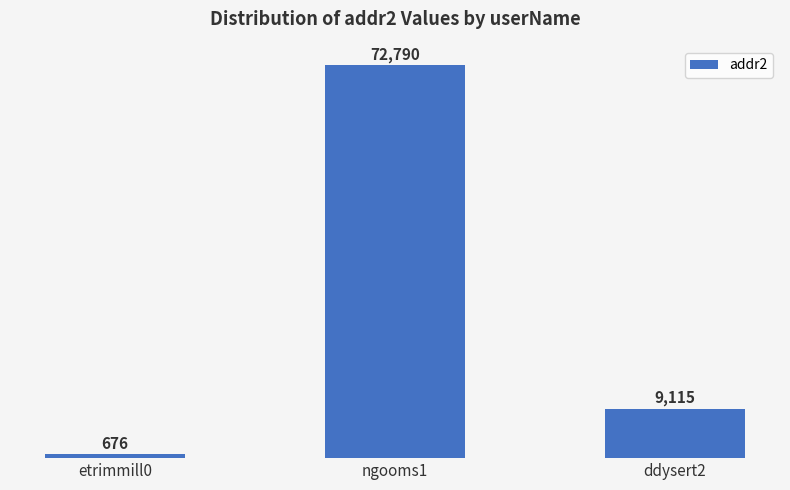

Where is the data nearest to the value 36733?

ddysert2